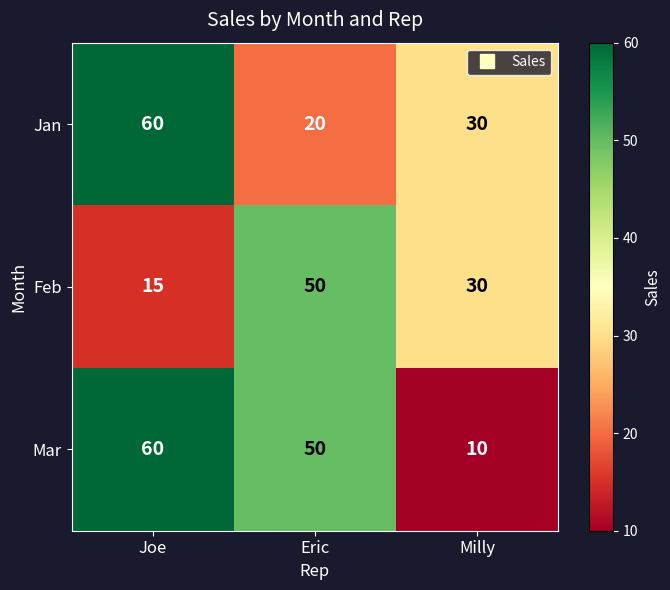

What is the highest value of the Mar series?

60